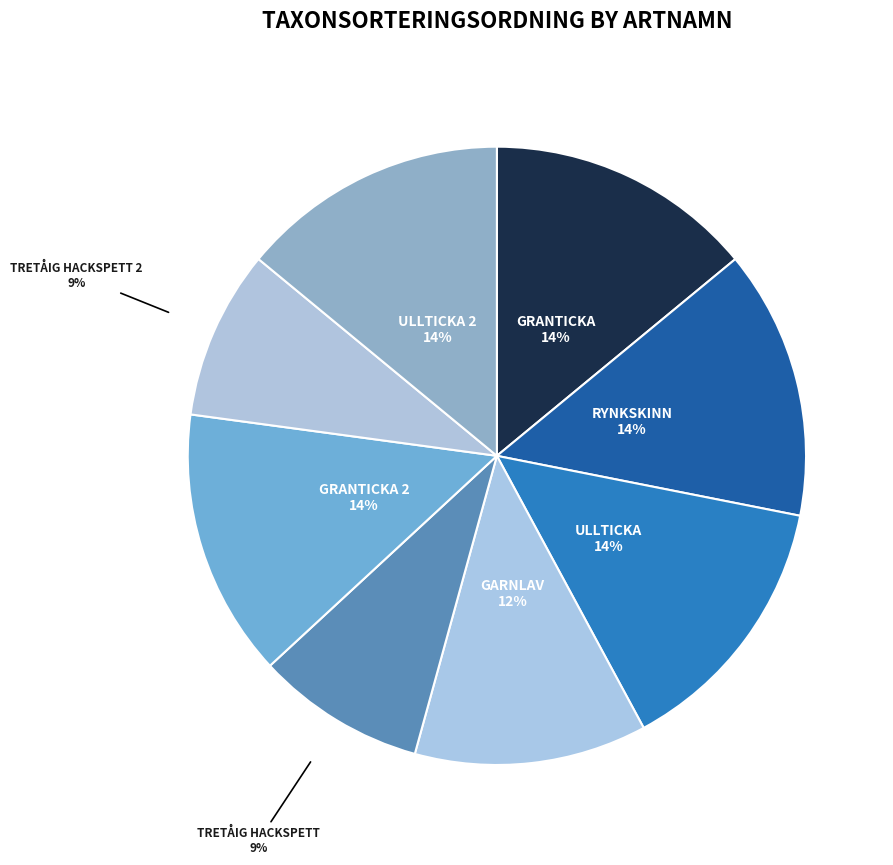

How many slices are in this pie chart?

8